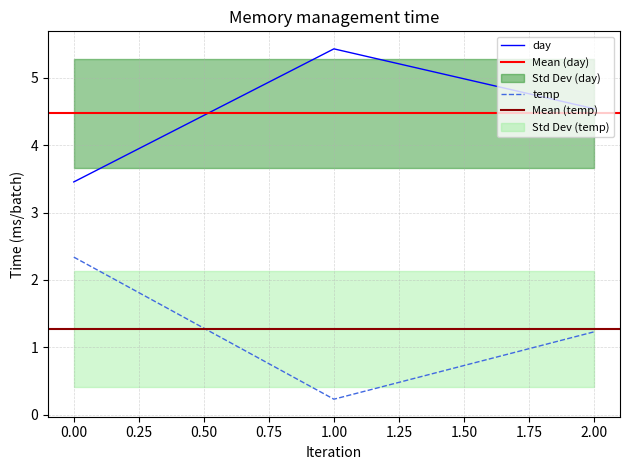

How many distinct data groups are displayed?

2